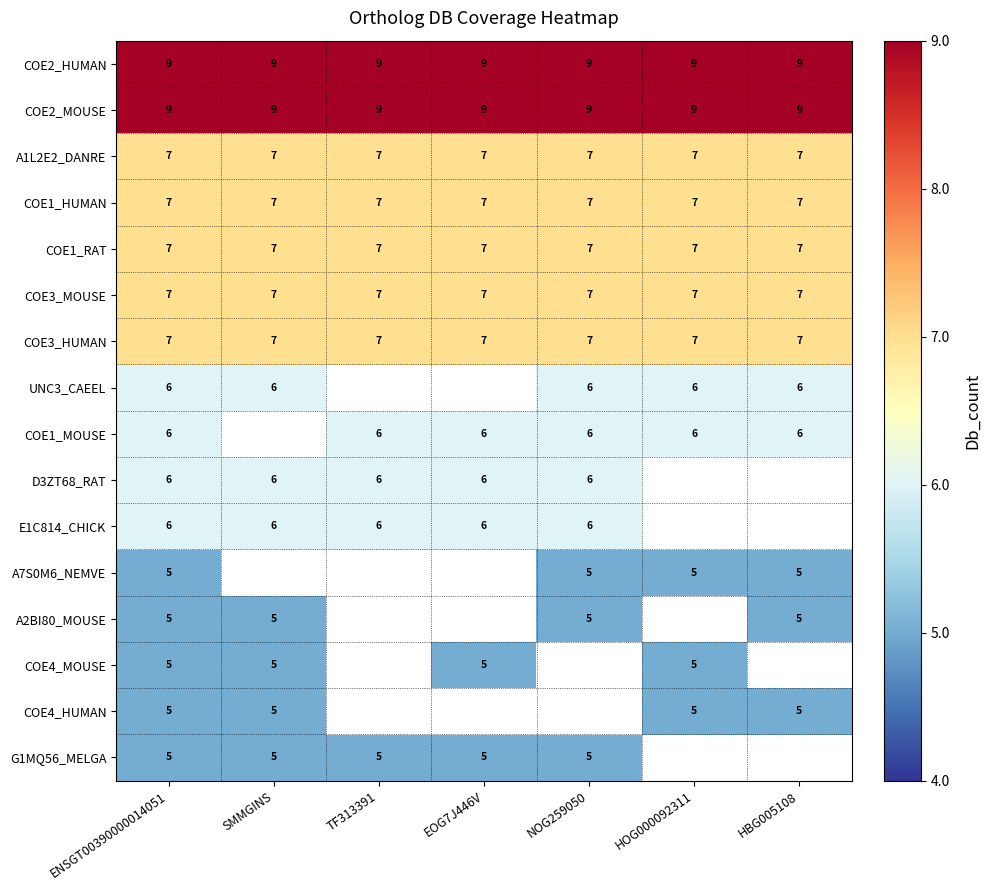

At which category does the chart reach its peak across all series?

ENSGT00390000014051